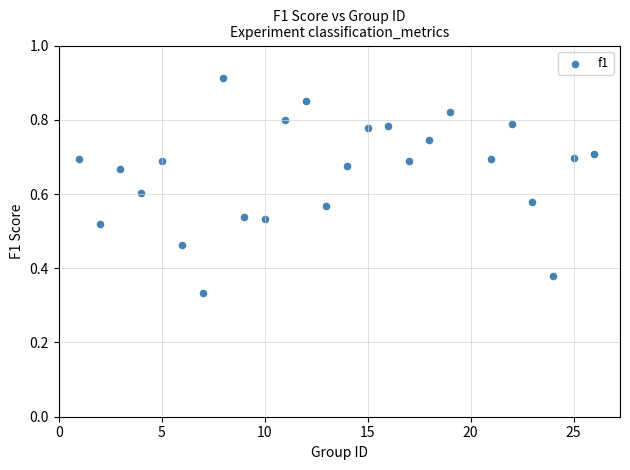

What is the range of X values (max minus min)?

25.0